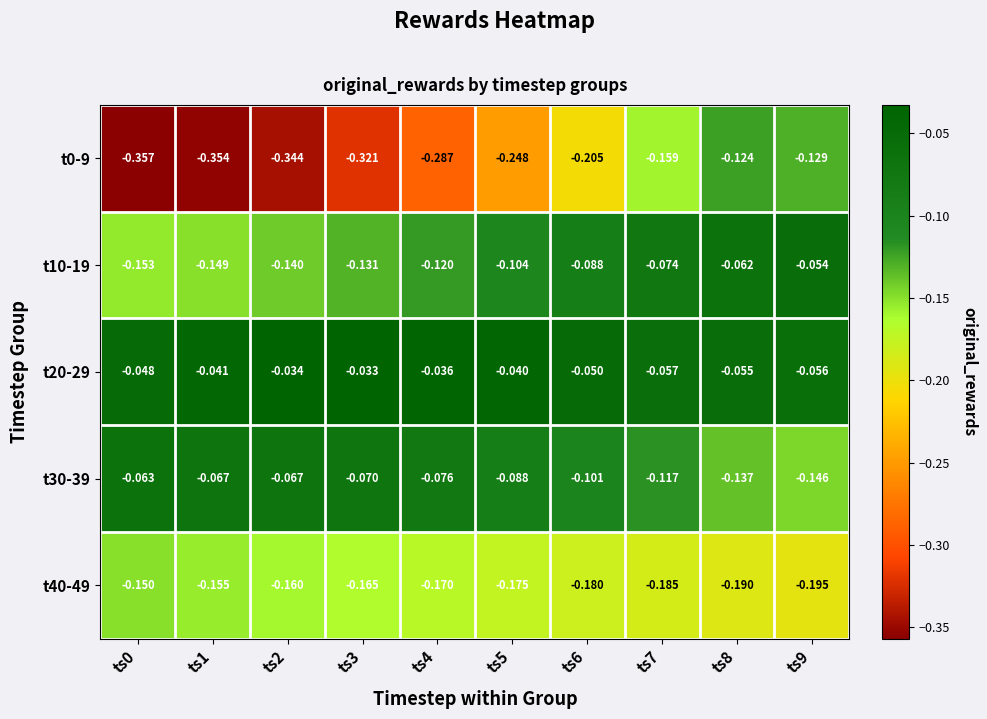

Is the value of t0-9 at ts5 greater than the value of t30-39 at ts4?

No